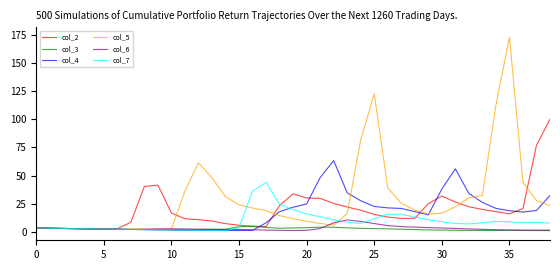

True or false: col_4 and col_7 intersect in this chart.

True